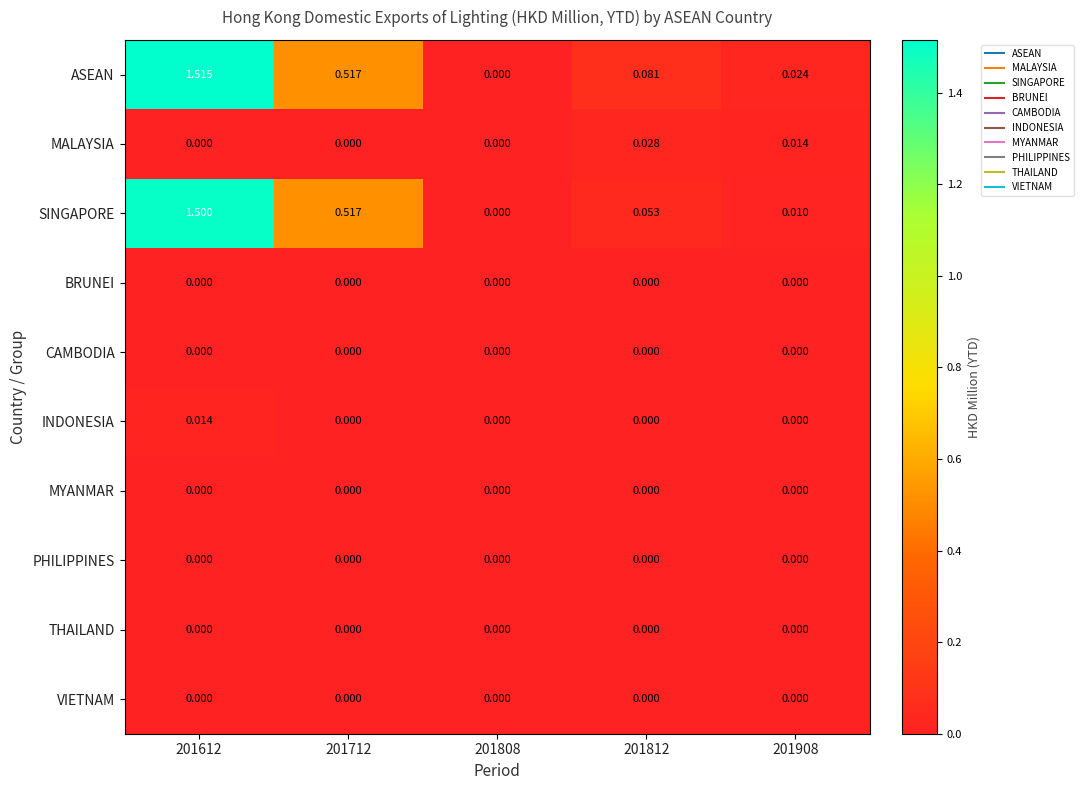

Which series has the largest total across all categories?

ASEAN